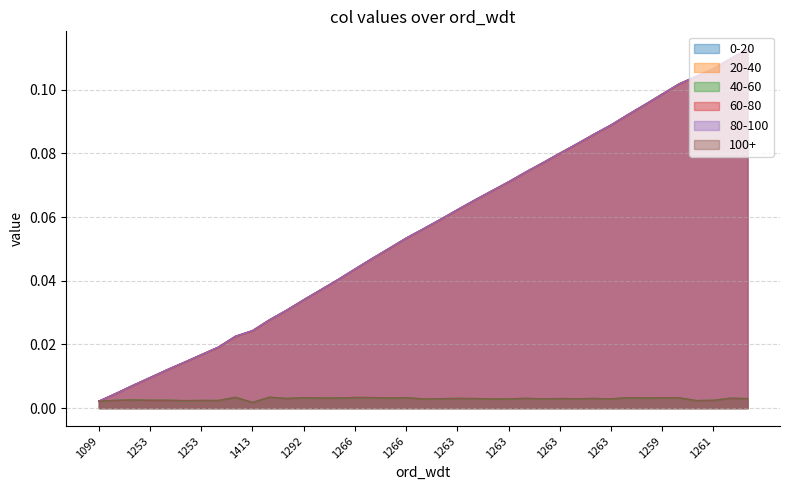

At which category is the sum across all series the highest?

1259